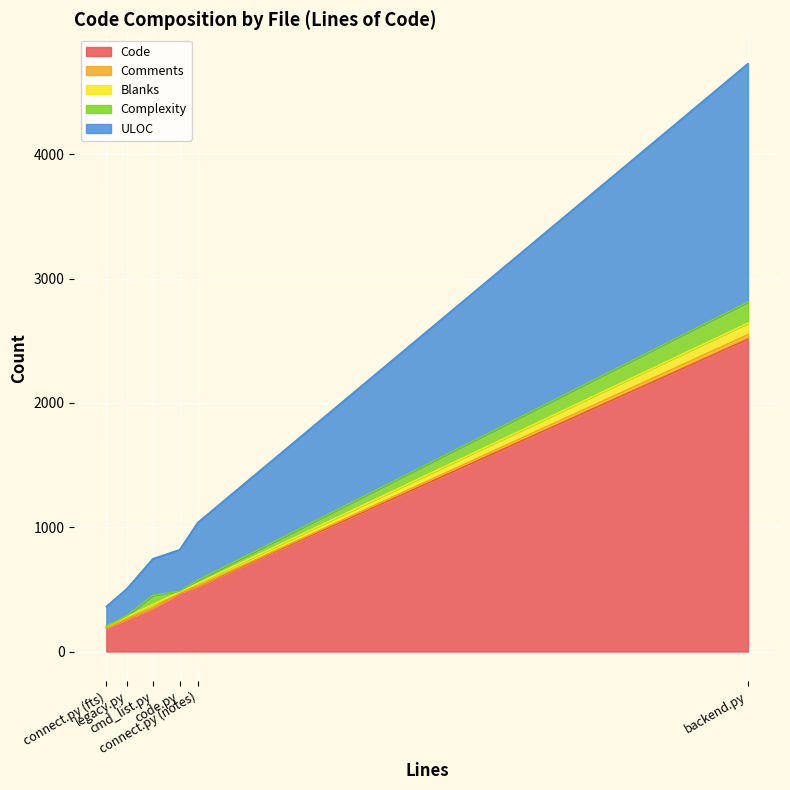

What position from the left is backend.py?

6